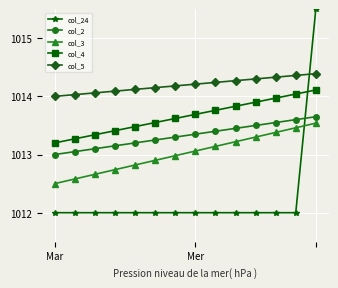

Which series has the widest spread of values?

col_24